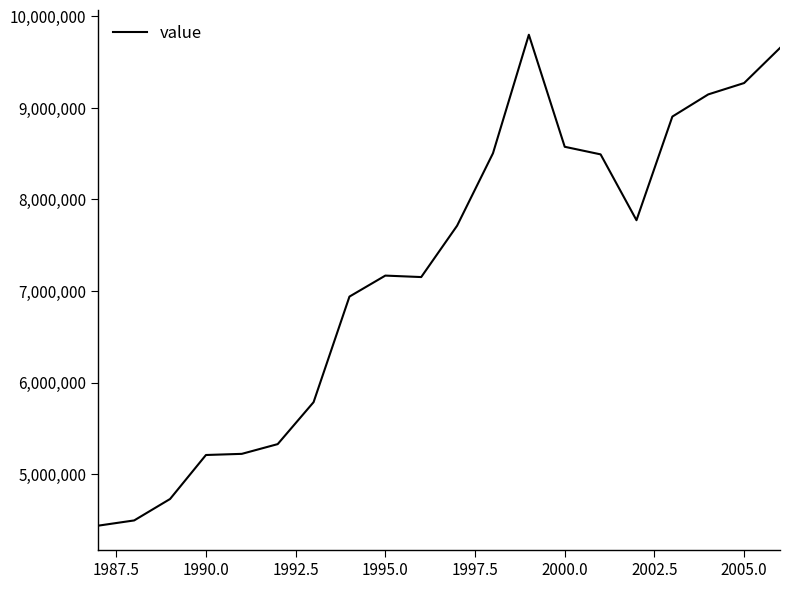

What is the minimum value shown in the chart?

4437500